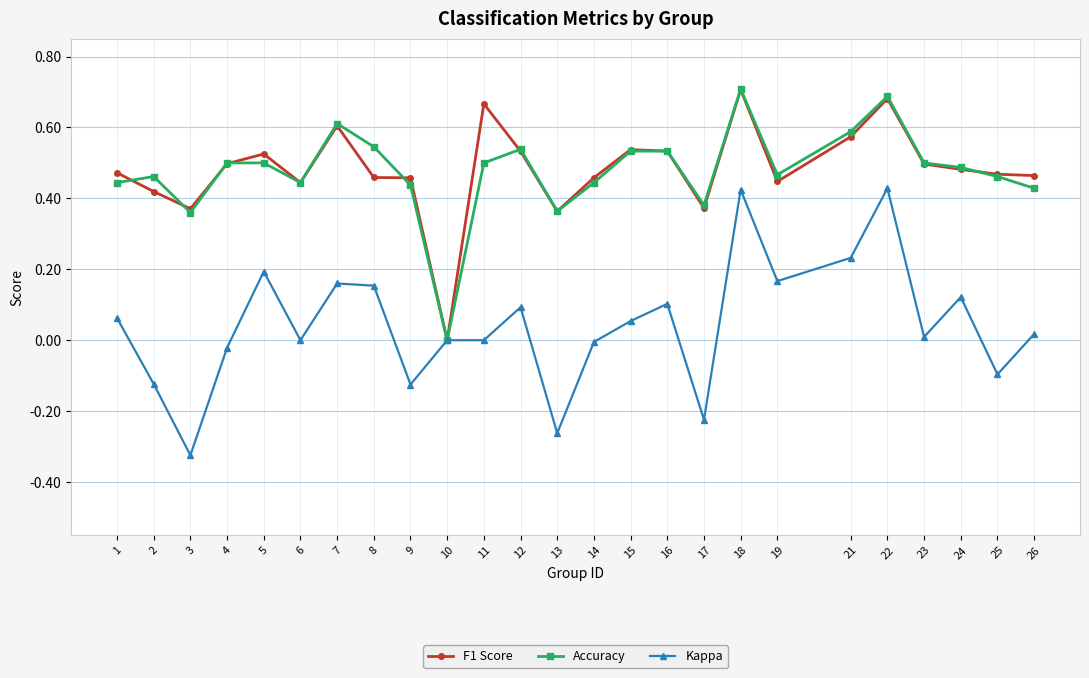

Which series has the widest spread of values?

Kappa